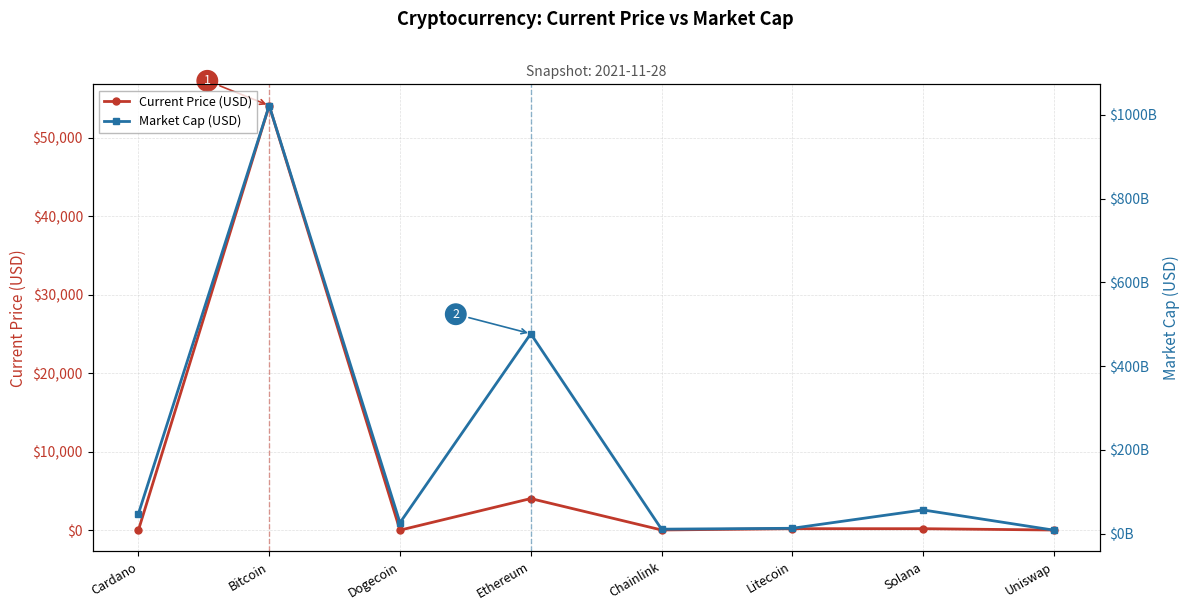

What is the label of the 4th point from the right?

Chainlink